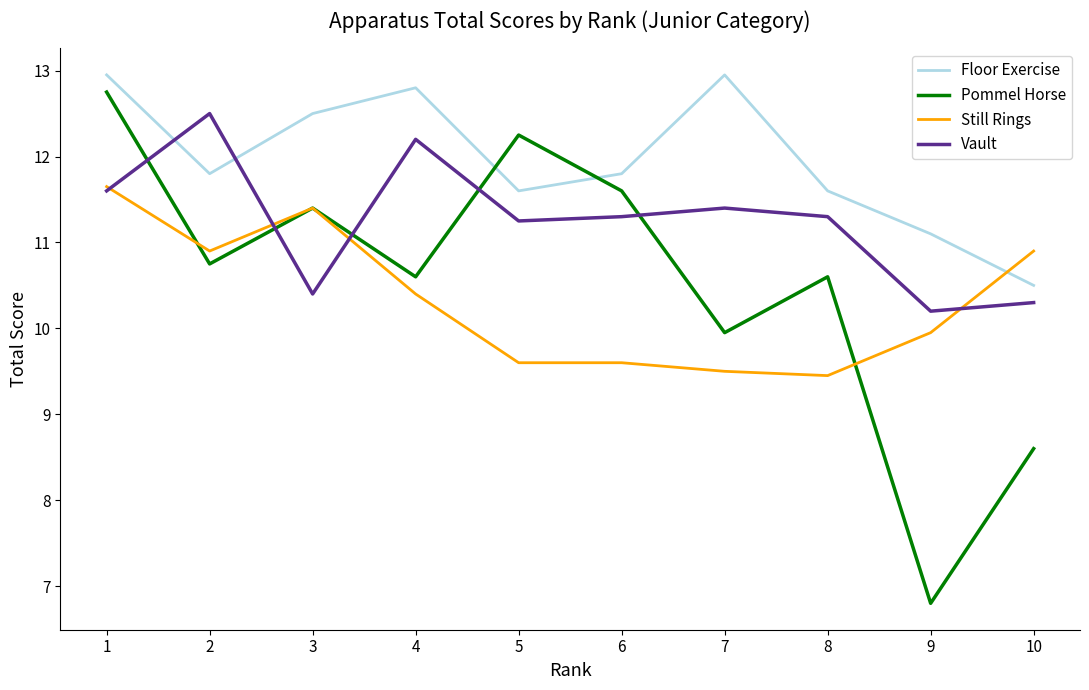

Which series ends up on top after the final intersection of Vault and Still Rings?

Still Rings